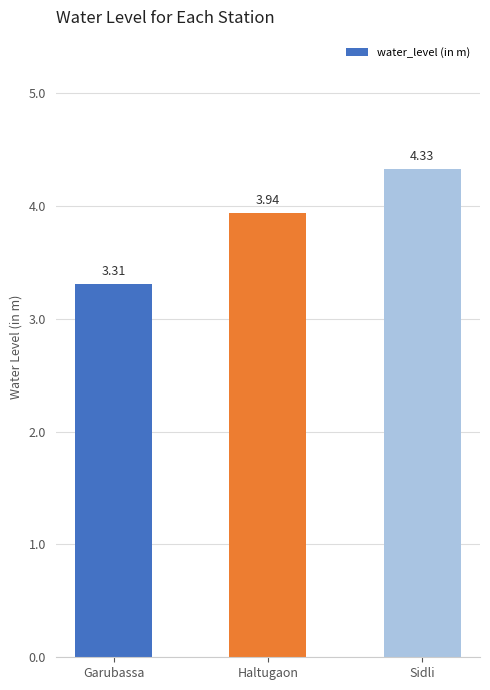

How many series are shown in this chart?

1